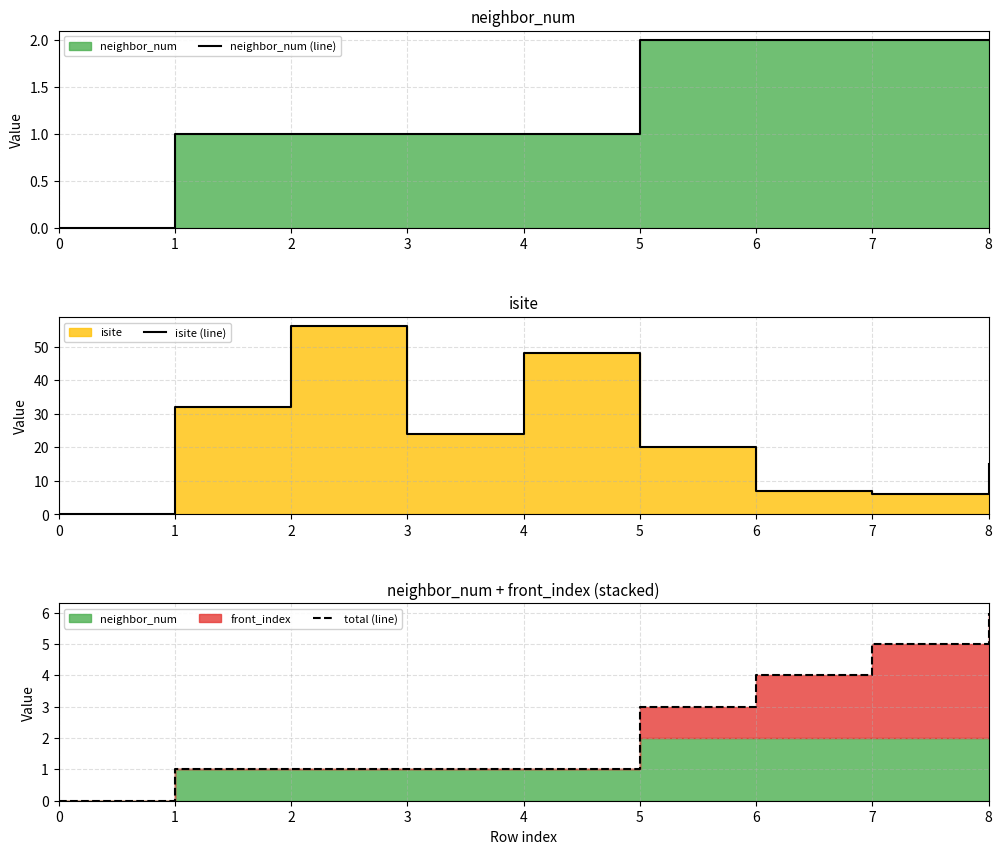

At which category does isite (line) reach its first local peak?

2